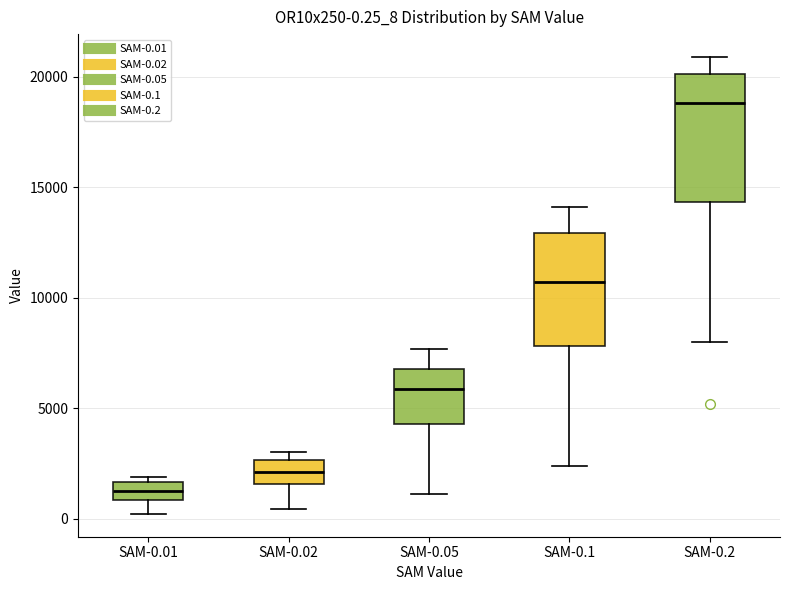

Which box has the lowest median line?

SAM-0.01